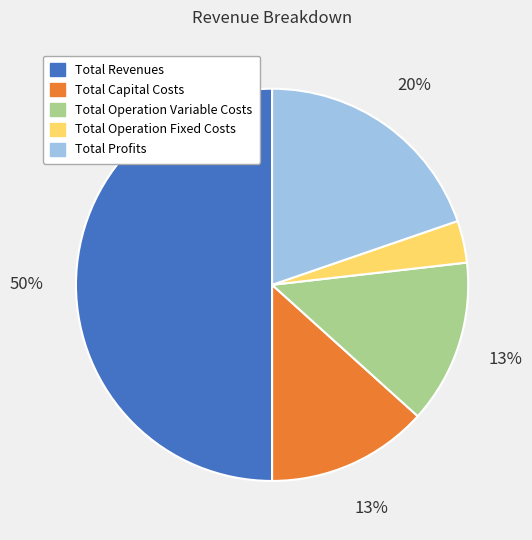

What is the largest slice in the pie chart?

Total Revenues